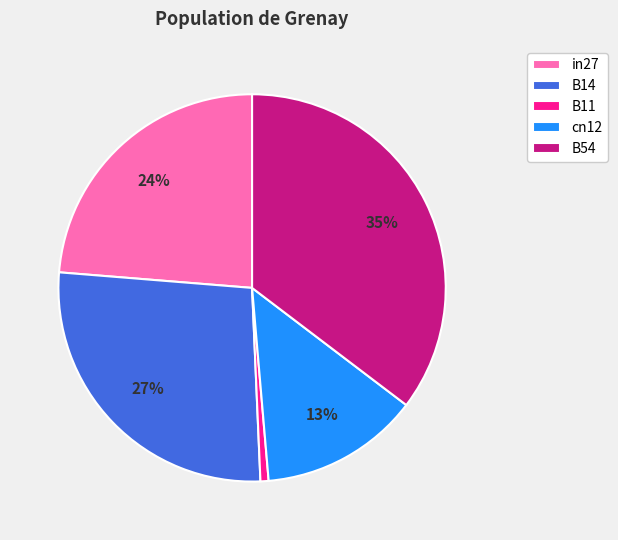

Is there a majority slice in this chart?

No